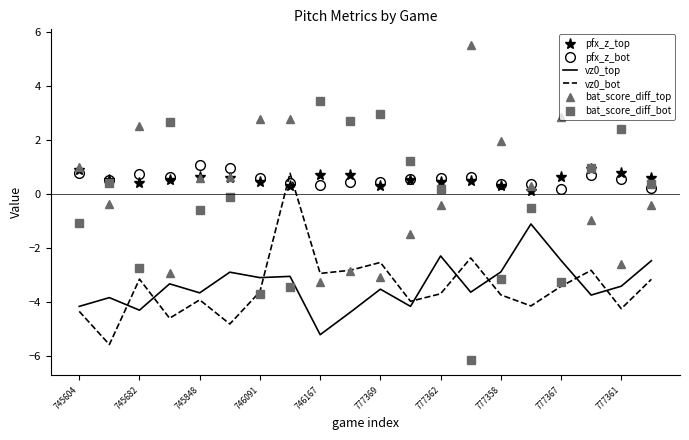

What is the minimum value shown in the chart?

-6.2